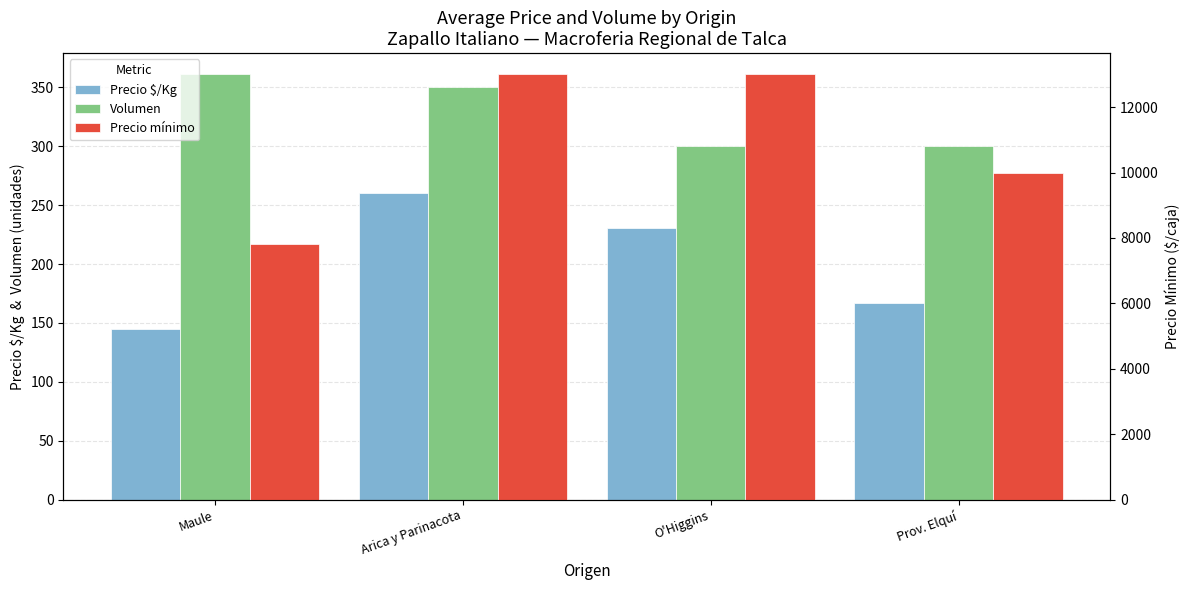

How many bars are there in each group?

3